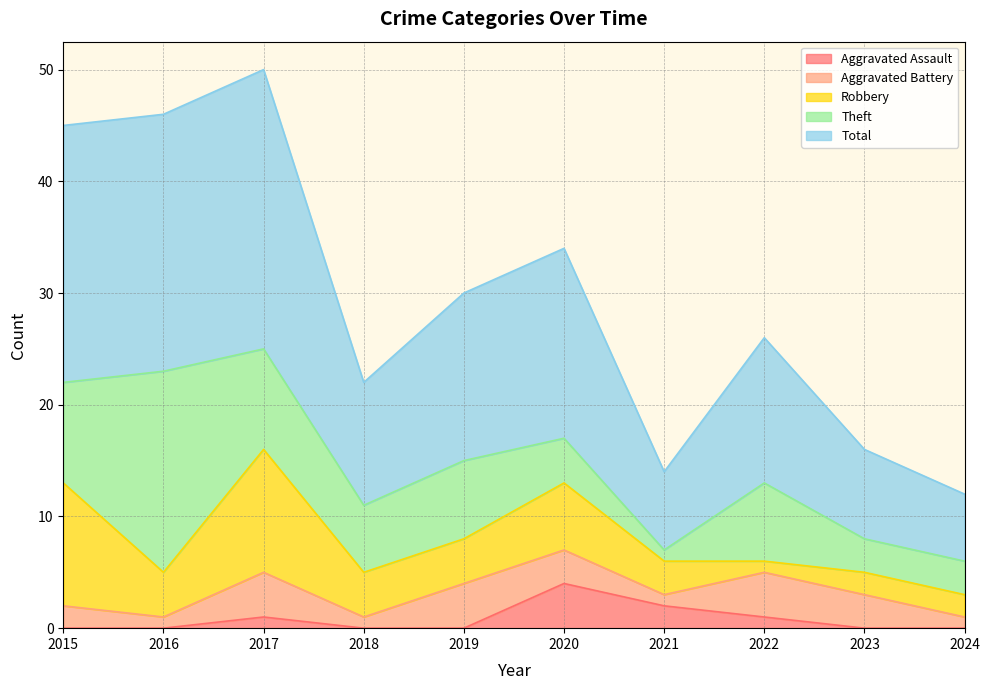

The value of Aggravated Battery at 2021 is 1. True or false?

False